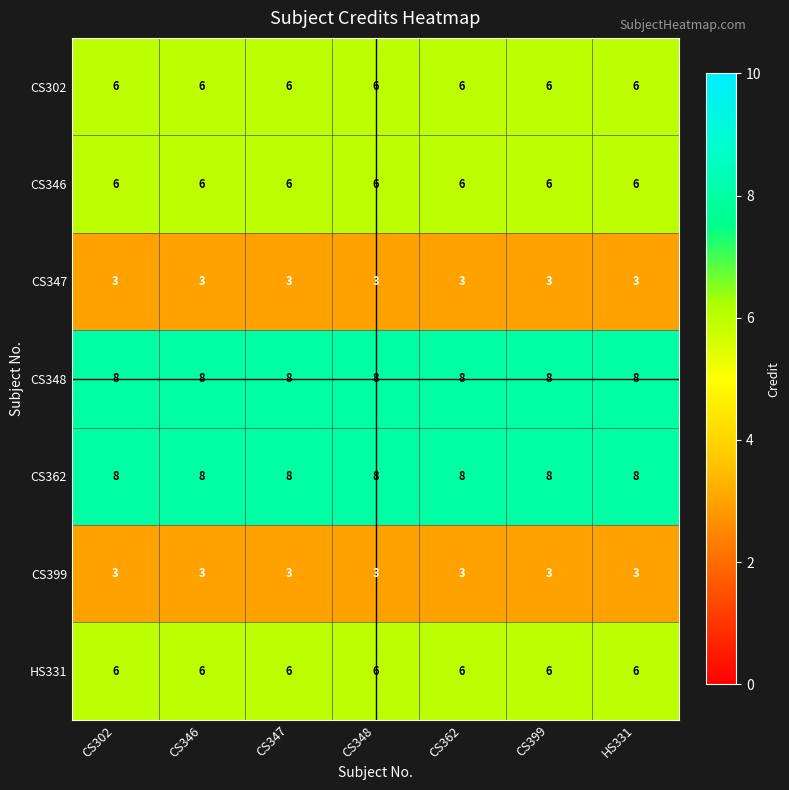

What is the average value of the CS346 series?

6